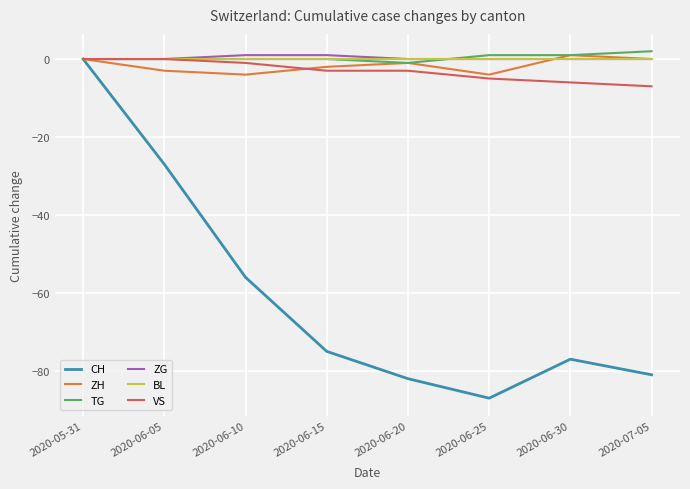

At how many categories does at least one series exceed -33?

8